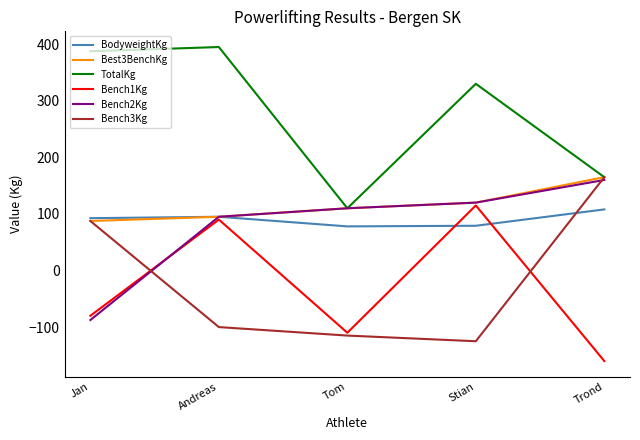

What is the sum of all Best3BenchKg values?

577.5